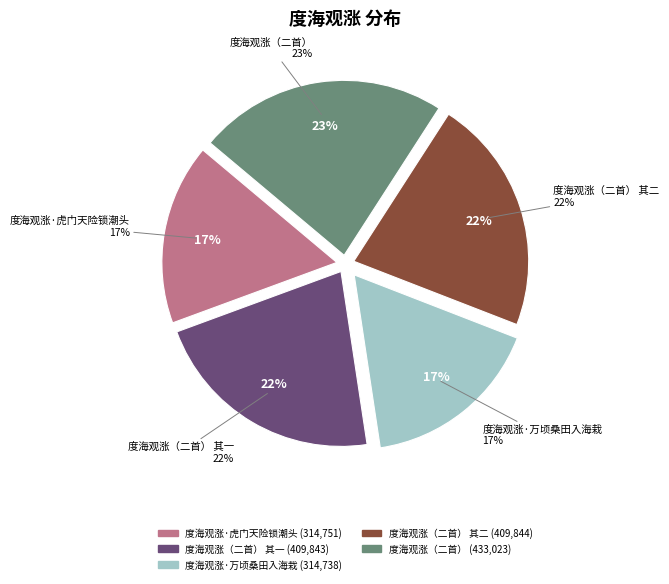

Which has a higher value, 度海观涨·虎门天险锁潮头 or 度海观涨（二首） 其一?

度海观涨（二首） 其一